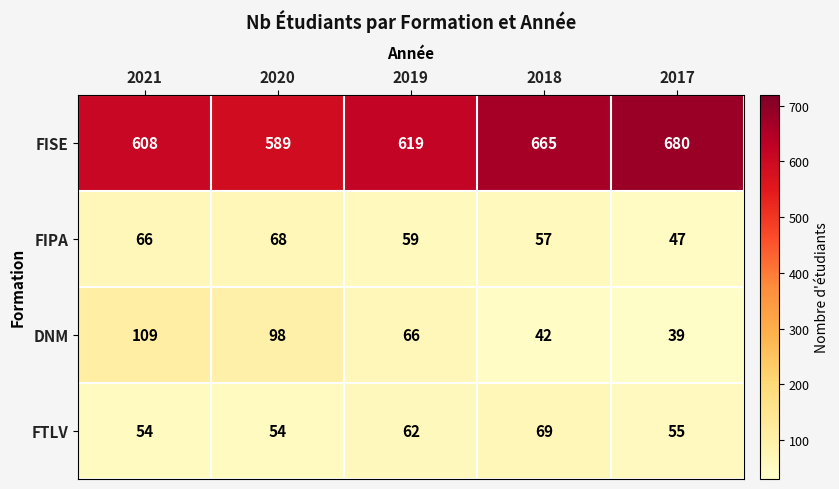

What is the difference between the maximum and minimum values in the FTLV series?

15